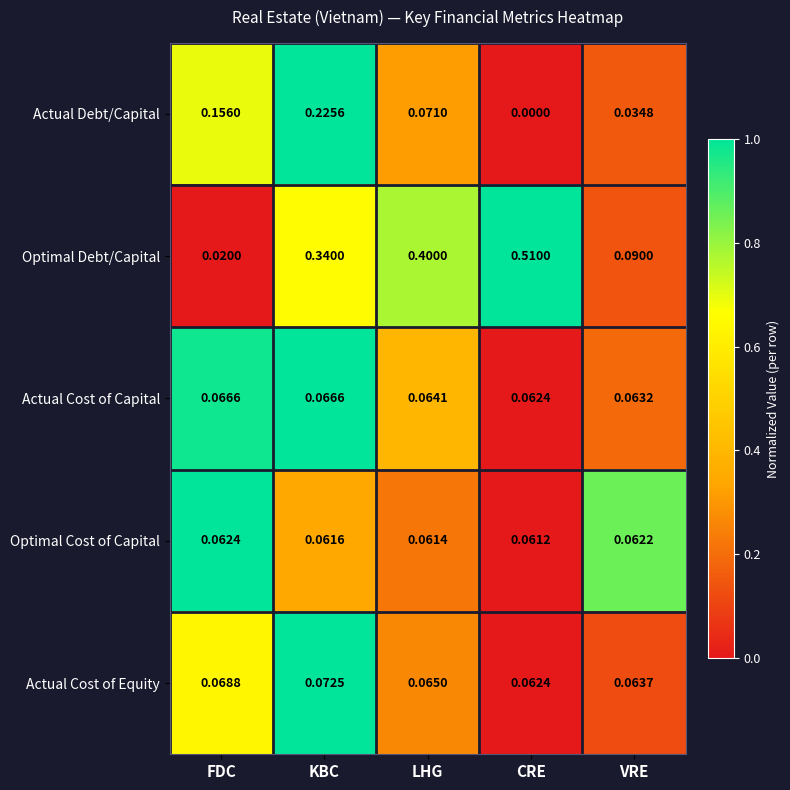

At which category is the sum across all series the highest?

KBC